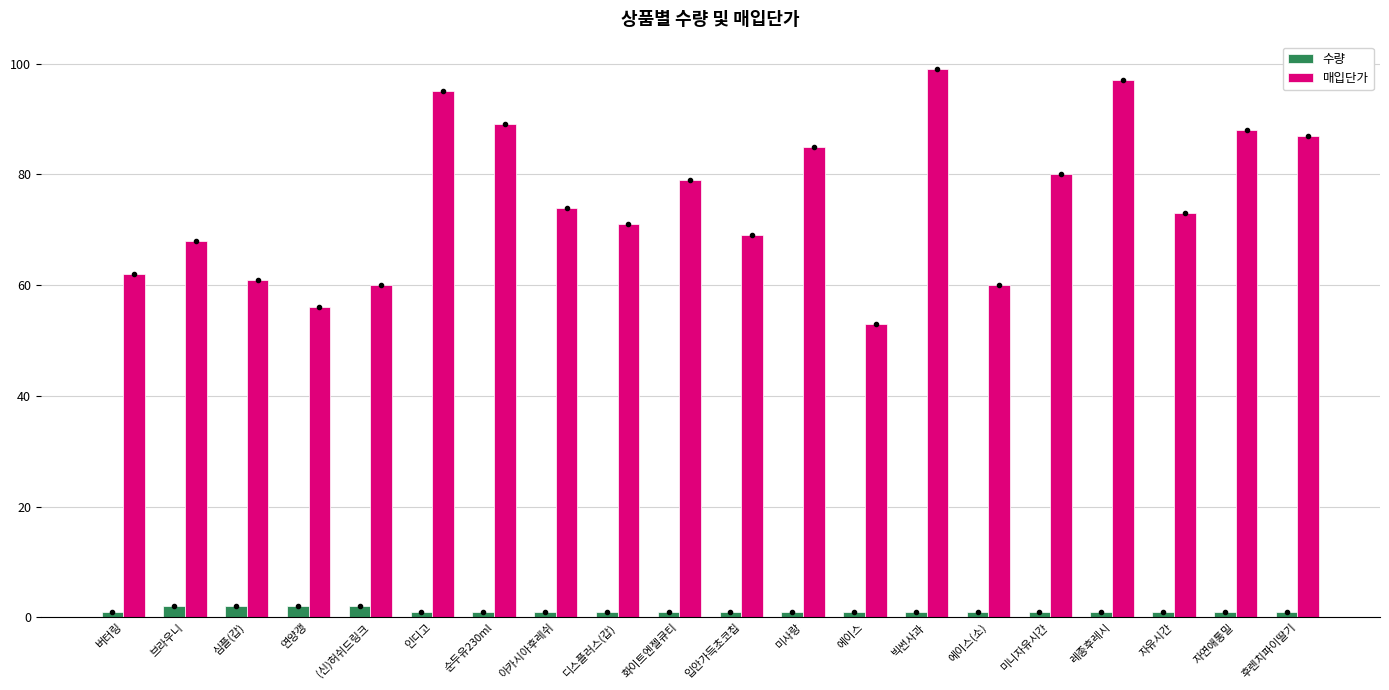

How many 수량 values are between 1 and 2?

20